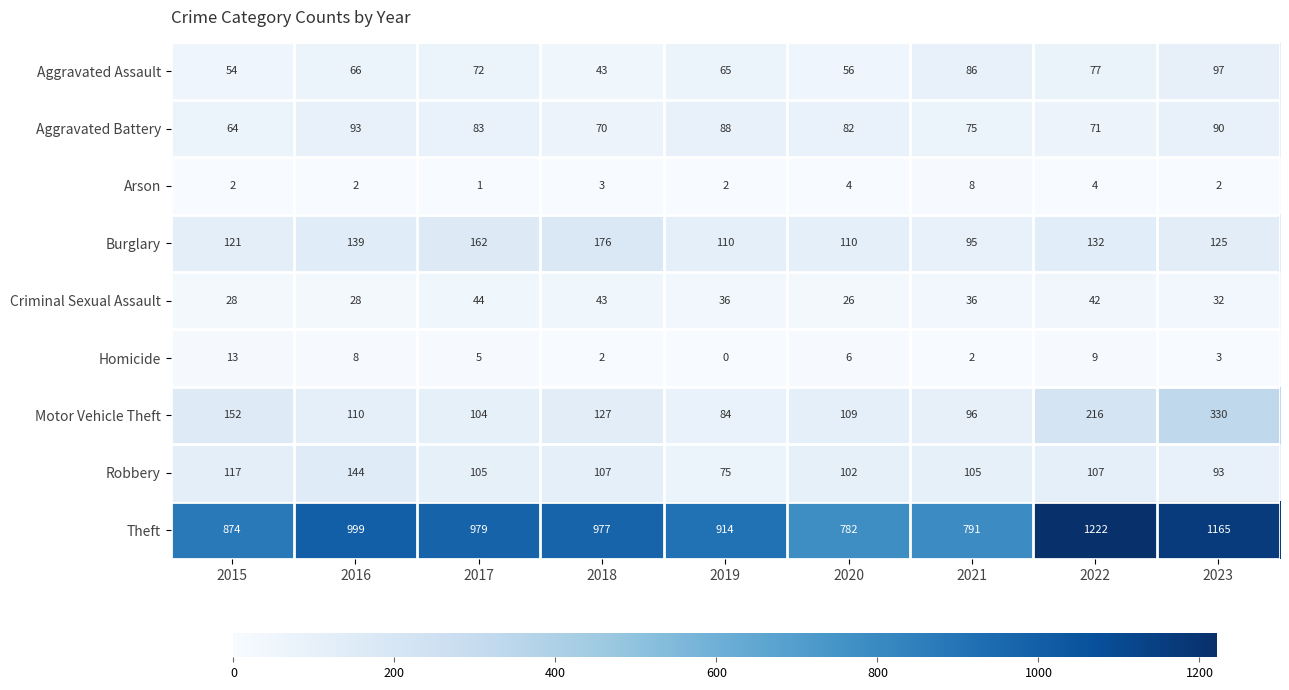

What value does the Aggravated Assault series have at 2023, to the nearest 10?

100